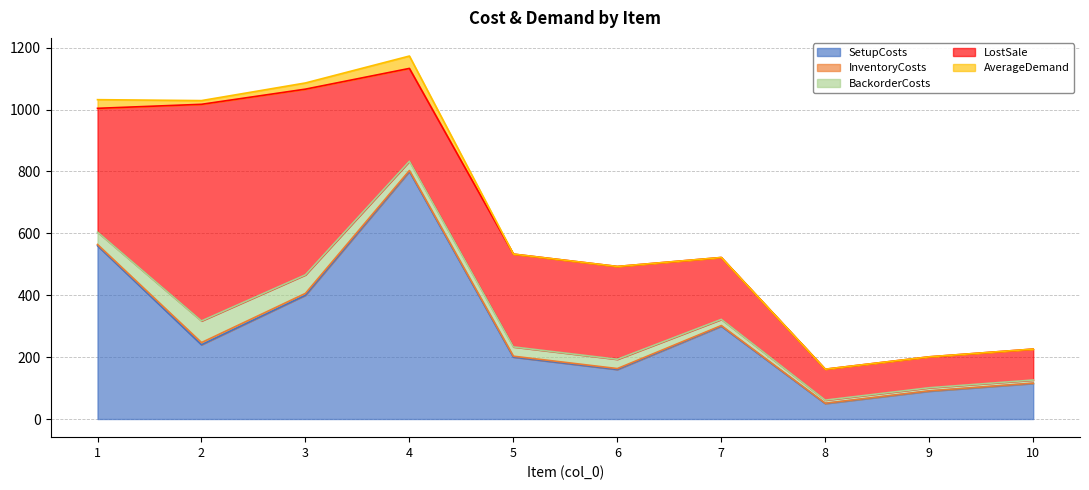

At 7, list the series in order from largest to smallest.

SetupCosts, LostSale, BackorderCosts, InventoryCosts, AverageDemand